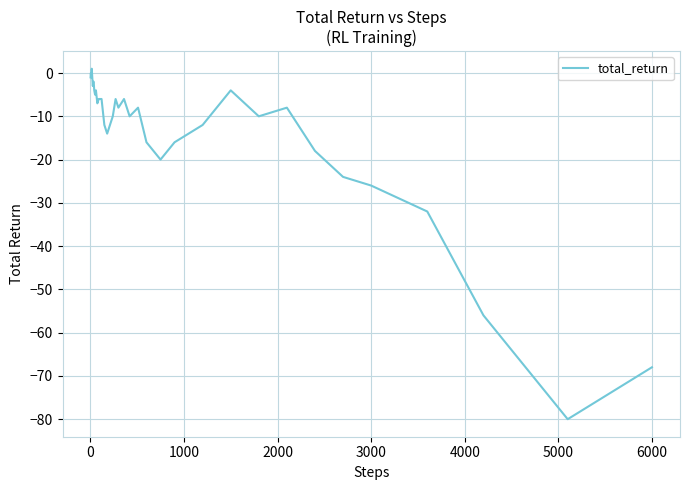

What is the difference between the maximum and minimum values?

81